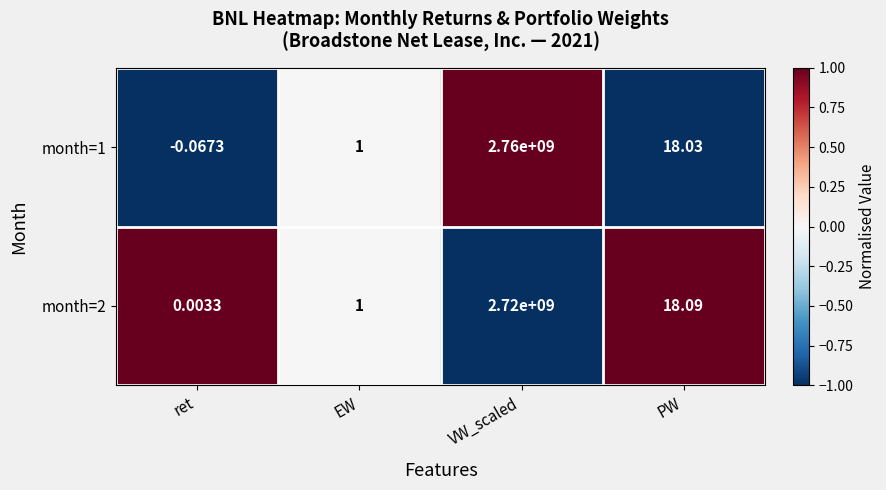

What is the maximum value shown in the chart?

2760000000.0